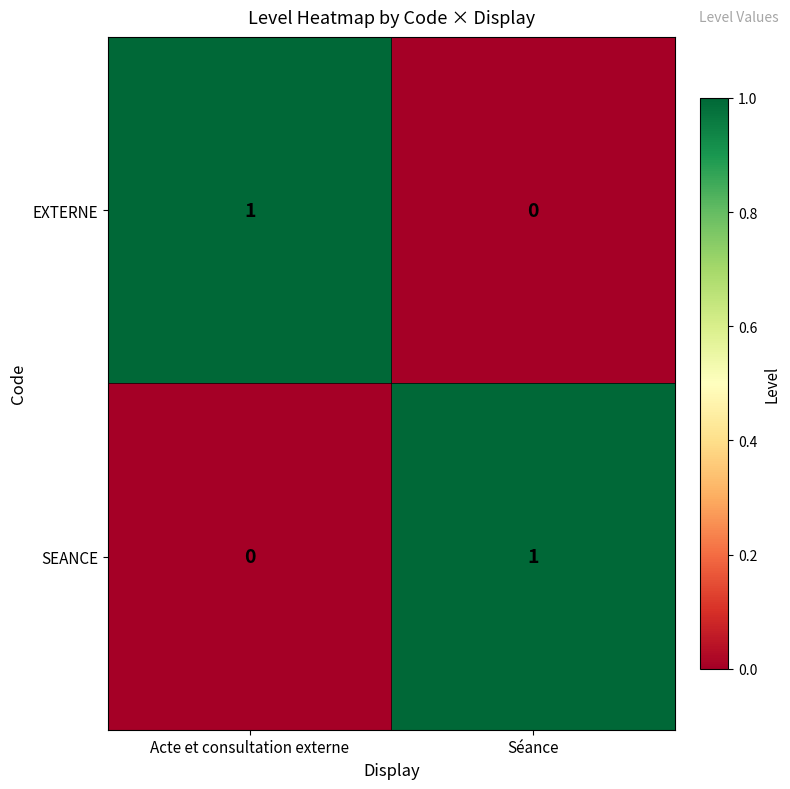

What is the greatest value displayed?

1